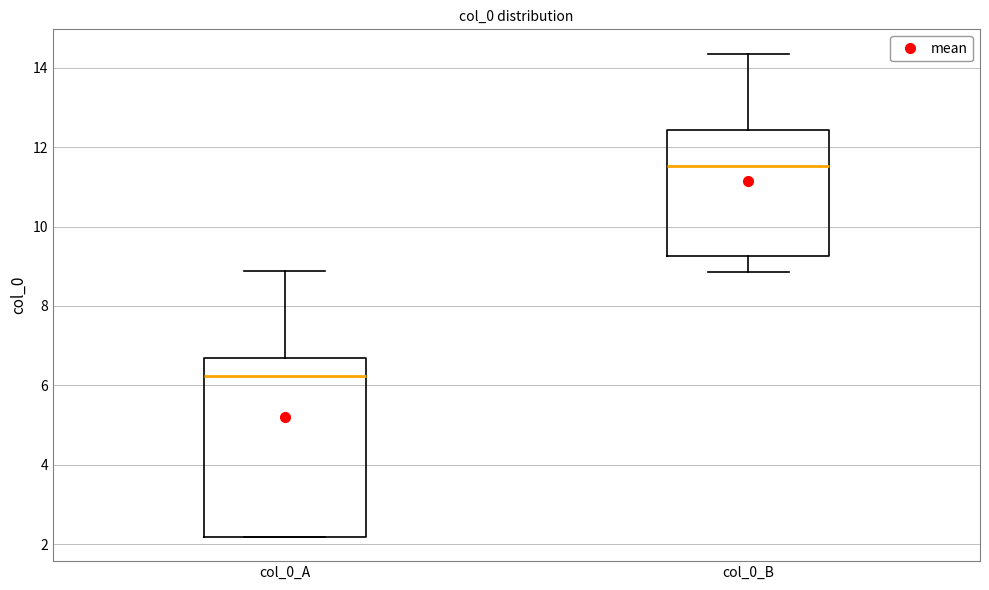

Reading left to right, transcribe this box plot: for each box, give where its median line is, the range the box spans, and where its two whiskers end, as read against the y-axis. The values are not printed on the chart, so give them approximately, as read against the axis.

col_0_A: median 6.2, box 2.2 to 6.8, whiskers 2.2 to 8.8
col_0_B: median 11.6, box 9.2 to 12.4, whiskers 8.8 to 14.4